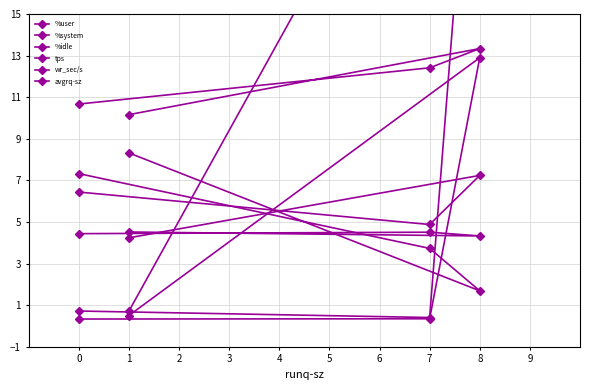

Where is the first local maximum for avgrq-sz?

8